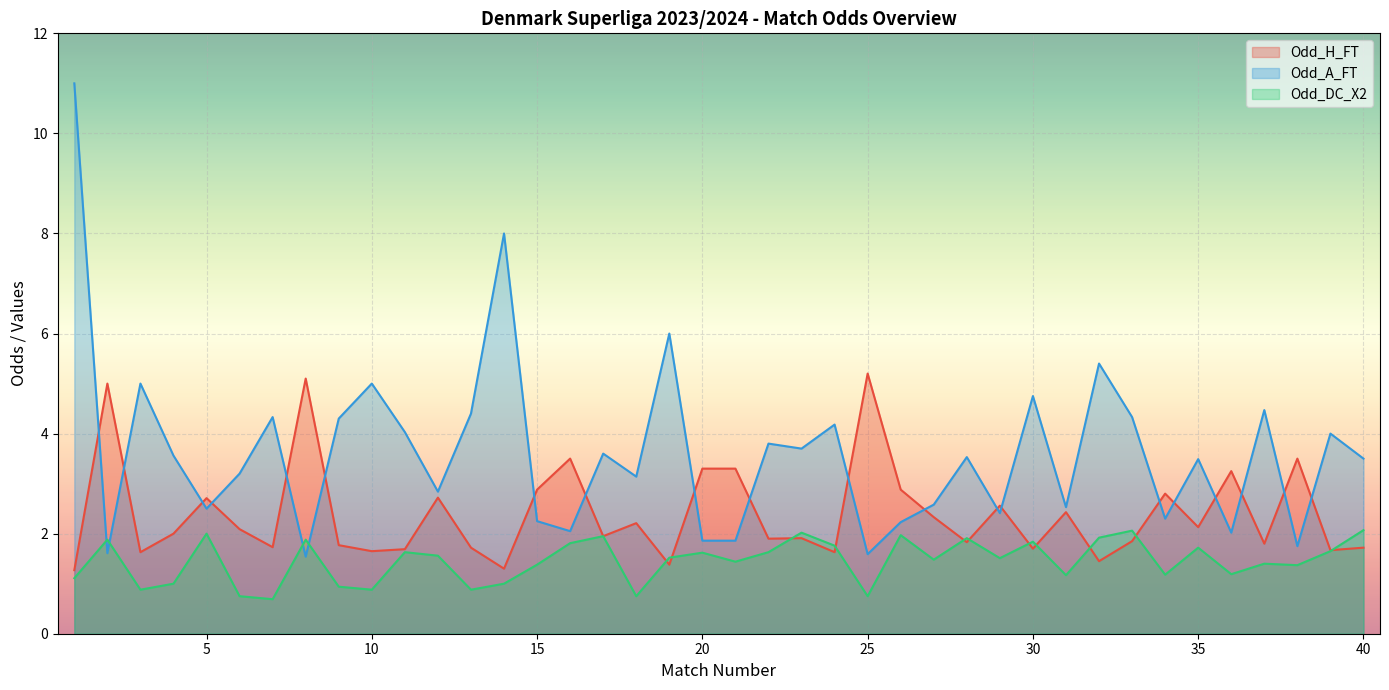

How many interior local valleys does the Odd_H_FT series have?

14